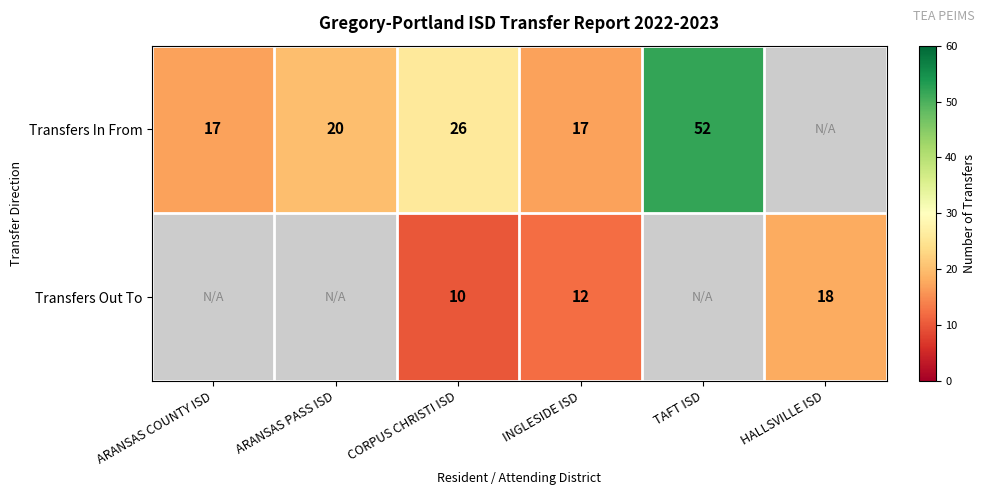

The Transfers Out To series shows 10 at CORPUS CHRISTI ISD. True or false?

True